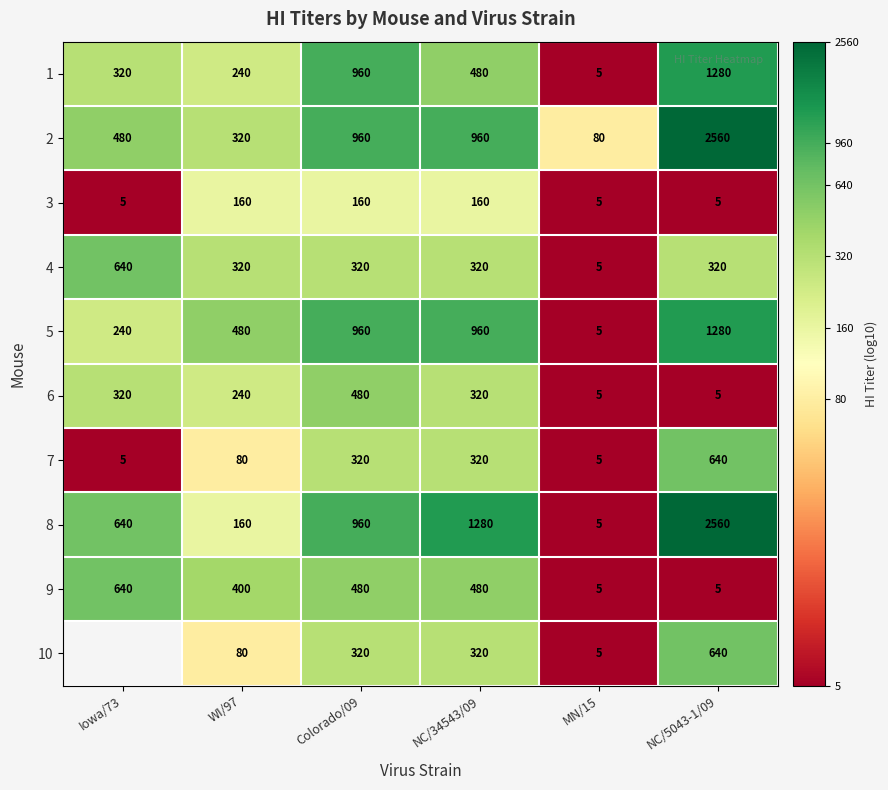

Is the value of 8 at Colorado/09 greater than the value of 10 at Colorado/09?

Yes